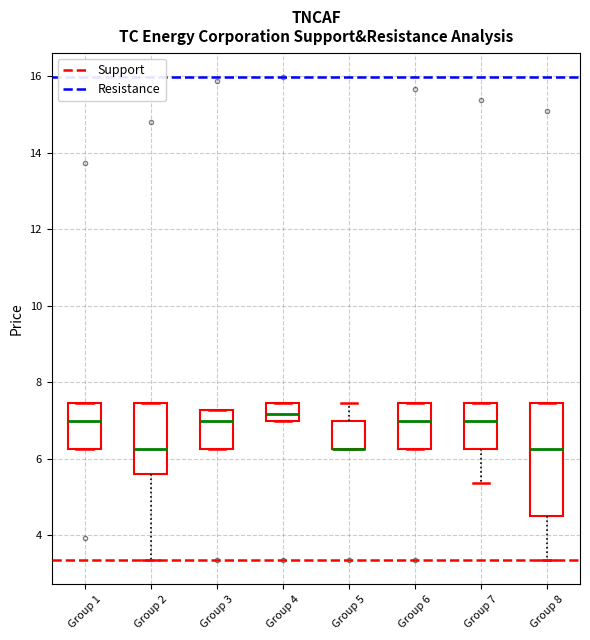

Where is the upper edge of the box for Group 6 on the y-axis? The values are not printed on the chart, so give them approximately, as read against the axis.

7.4